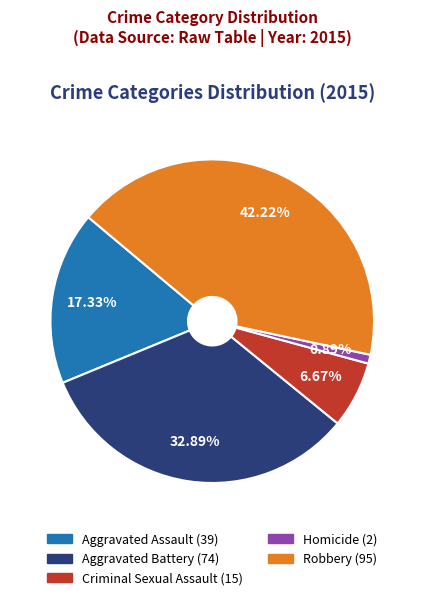

How many segments does this pie chart have?

5